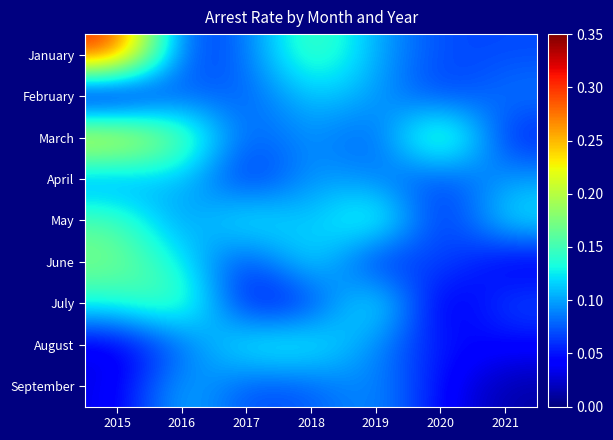

How many data points does each series have?

7